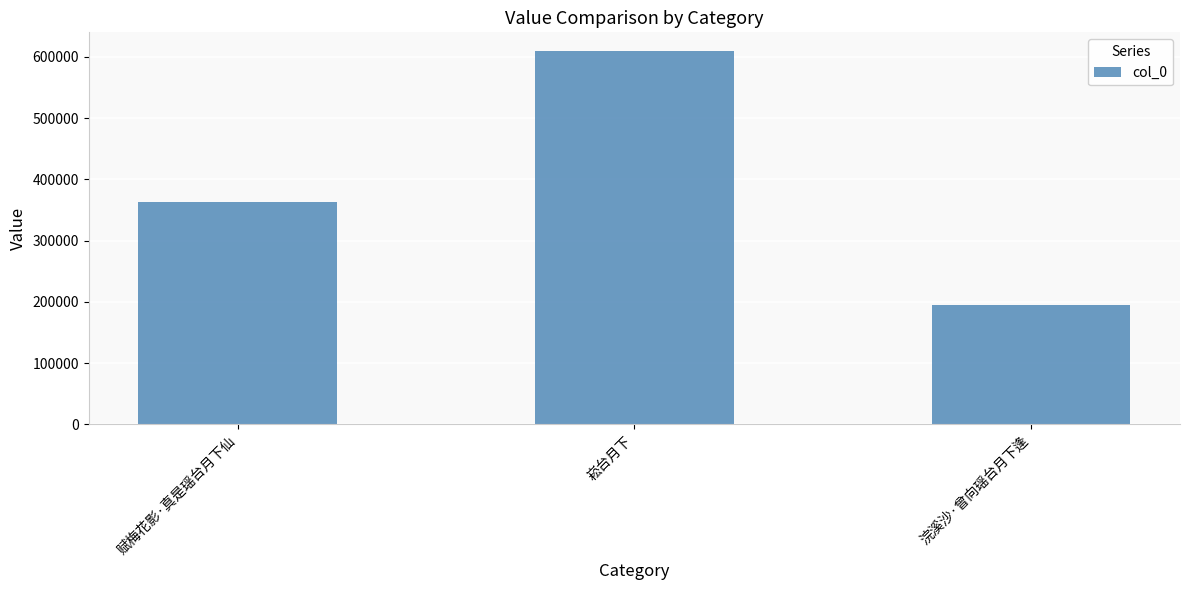

What value does the data have at 崧台月下, to the nearest 10?

609340